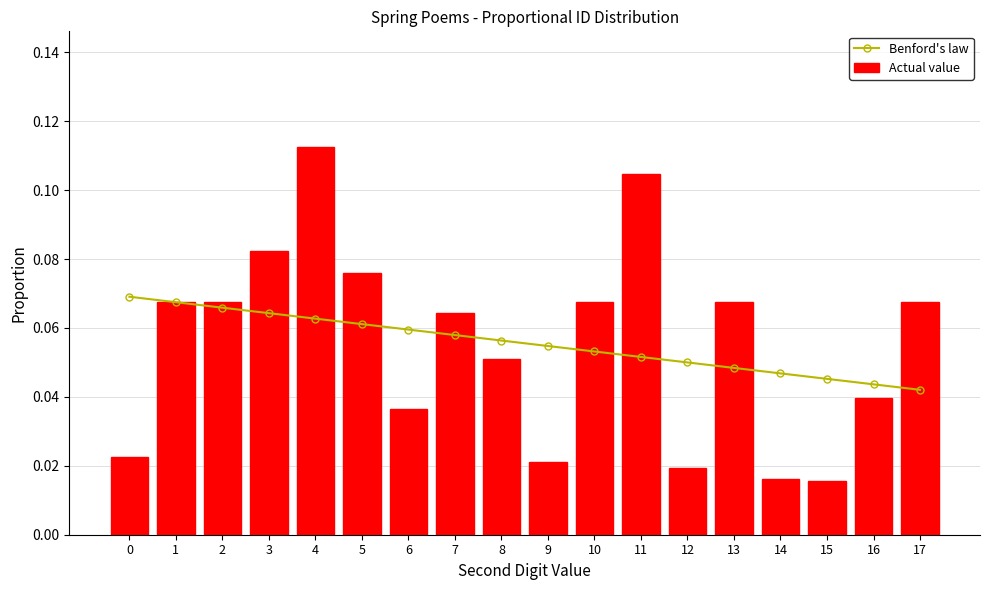

How many distinct data groups are displayed?

2